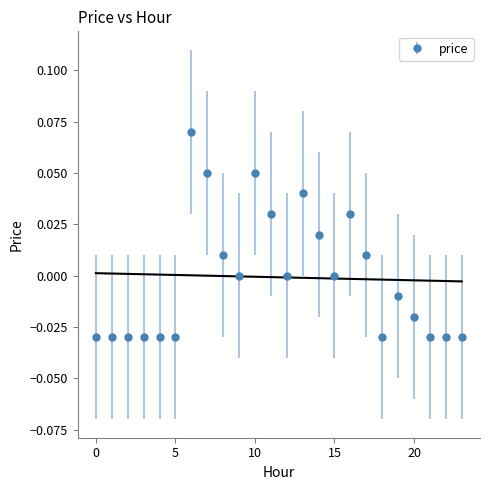

True or false: there are more than 2 points higher than both neighbors.

True